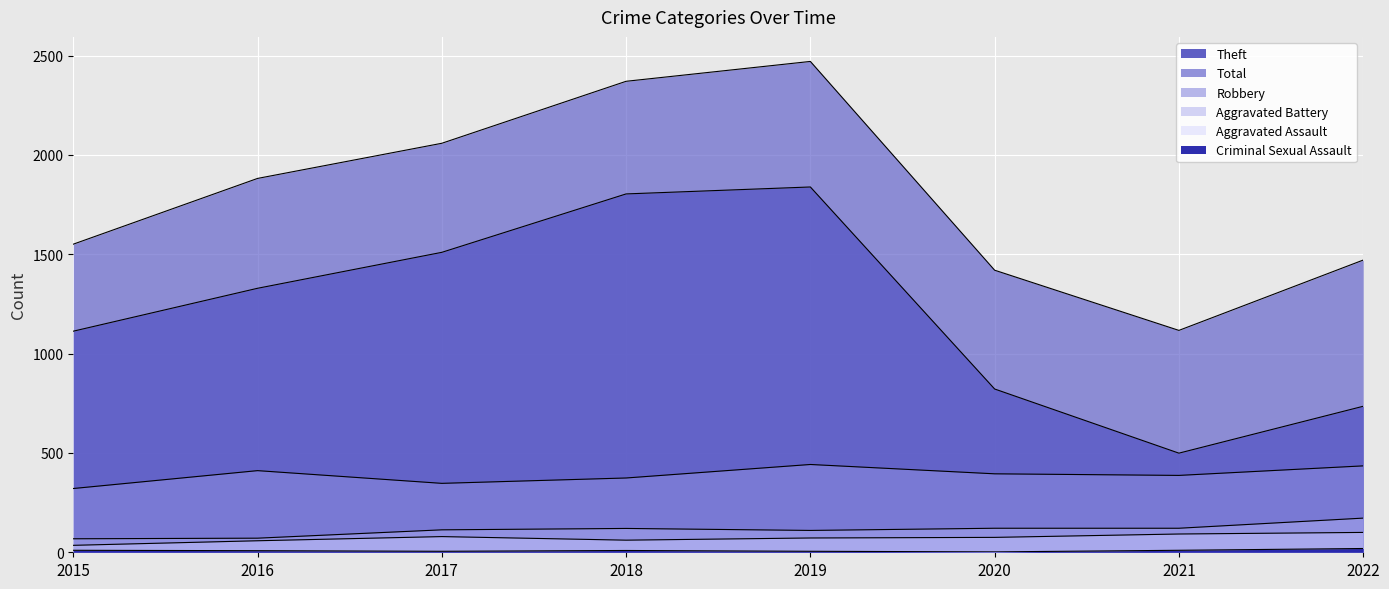

Is it true that Aggravated Assault equals 11 at 2015?

False